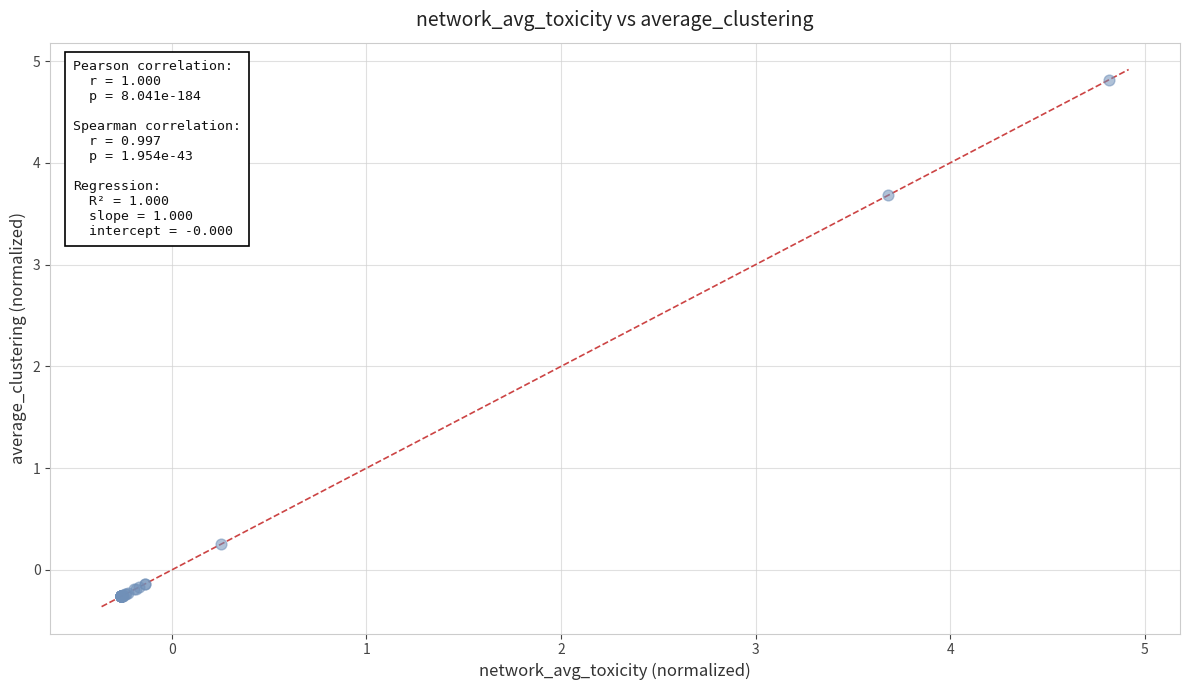

What Y value in the scatter plot is closest to 2?

3.7